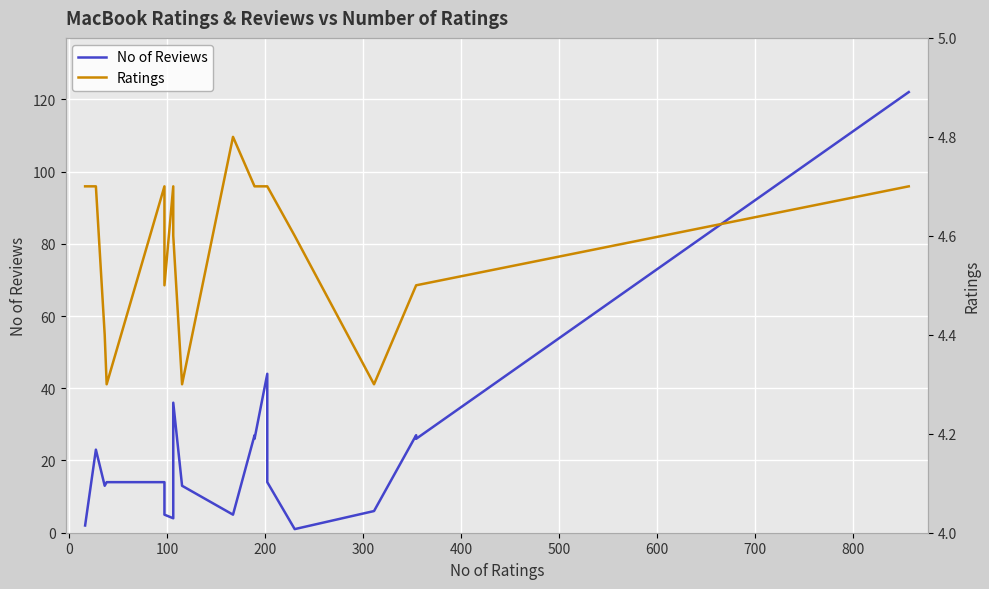

The value of Ratings at 0 is 4.7. True or false?

True